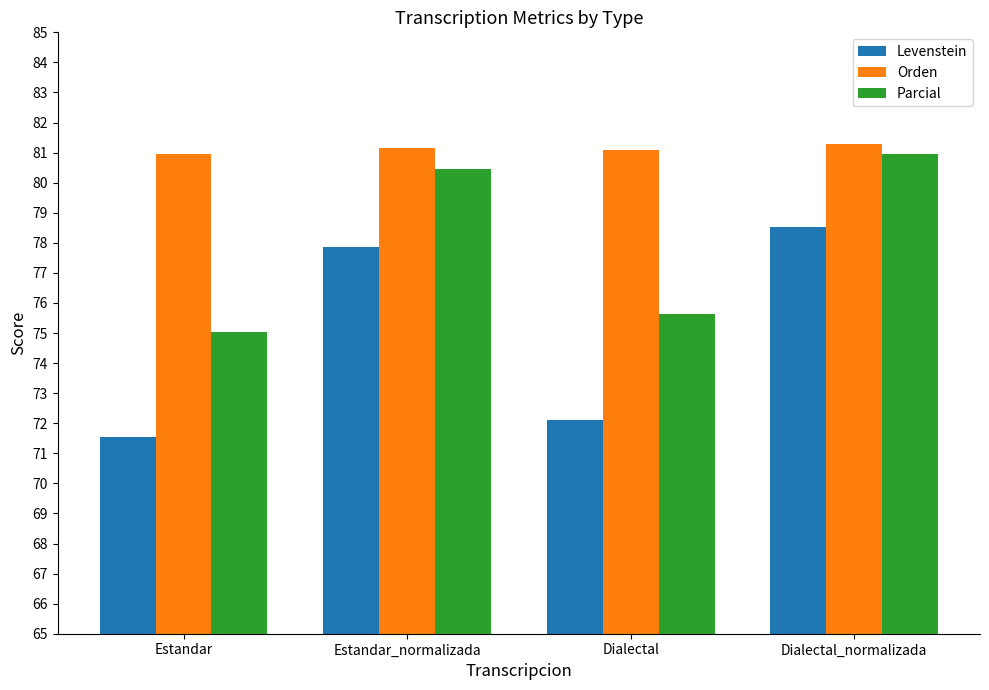

Is the value of Orden at Dialectal greater than the value of Levenstein at Dialectal_normalizada?

Yes